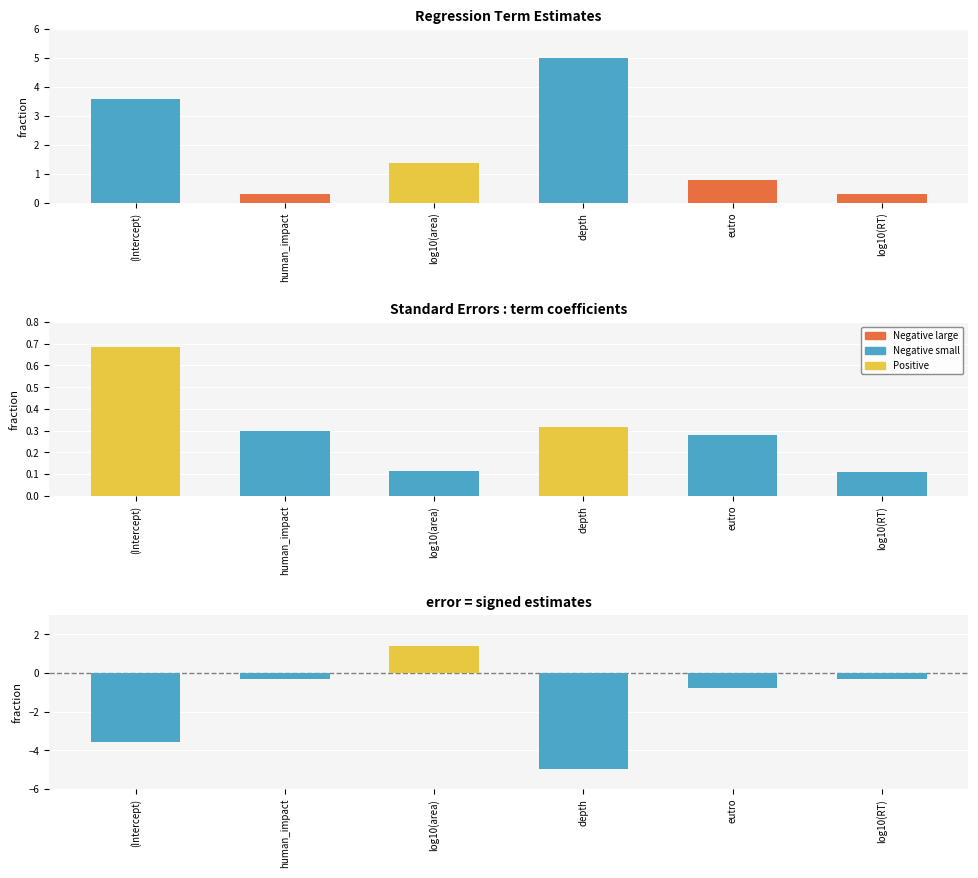

At which category does the chart reach its minimum across all series?

depth